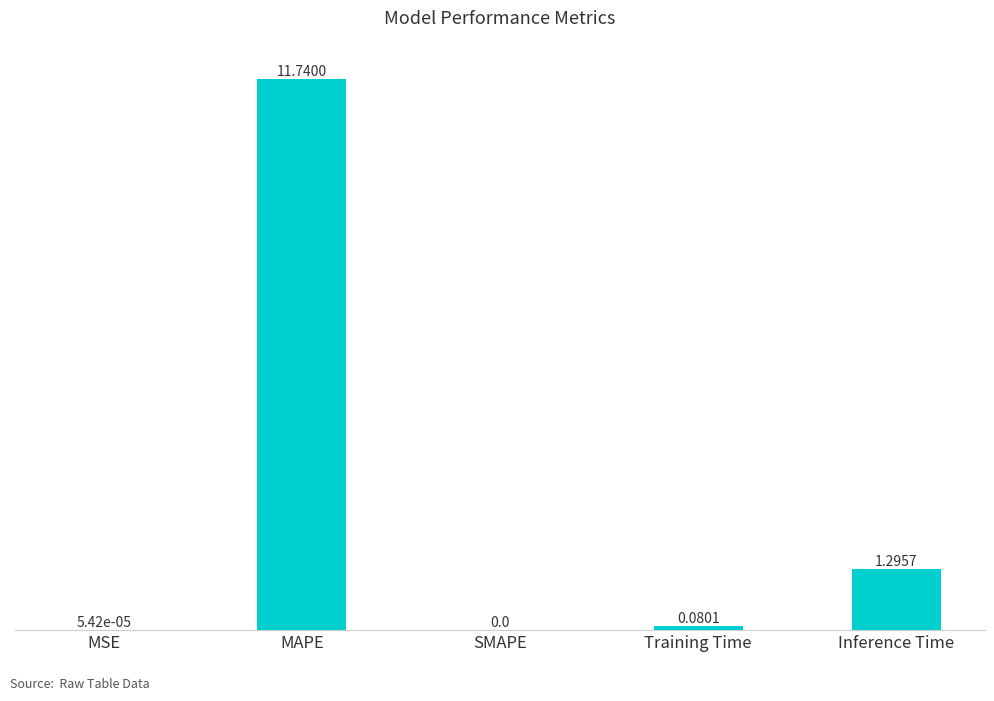

At which category does the chart reach its peak across all series?

MAPE